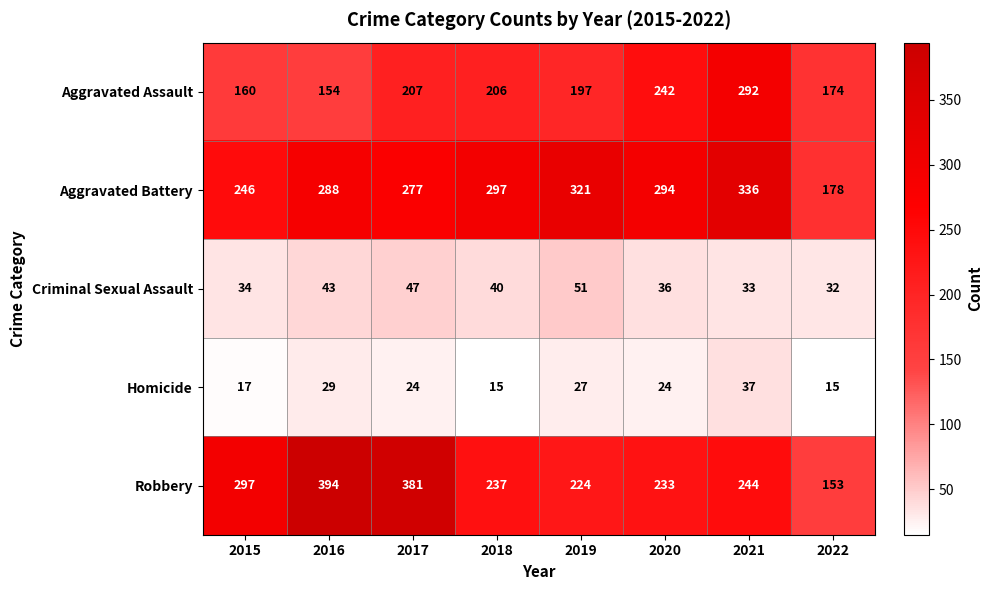

What is the maximum value for Aggravated Assault?

292